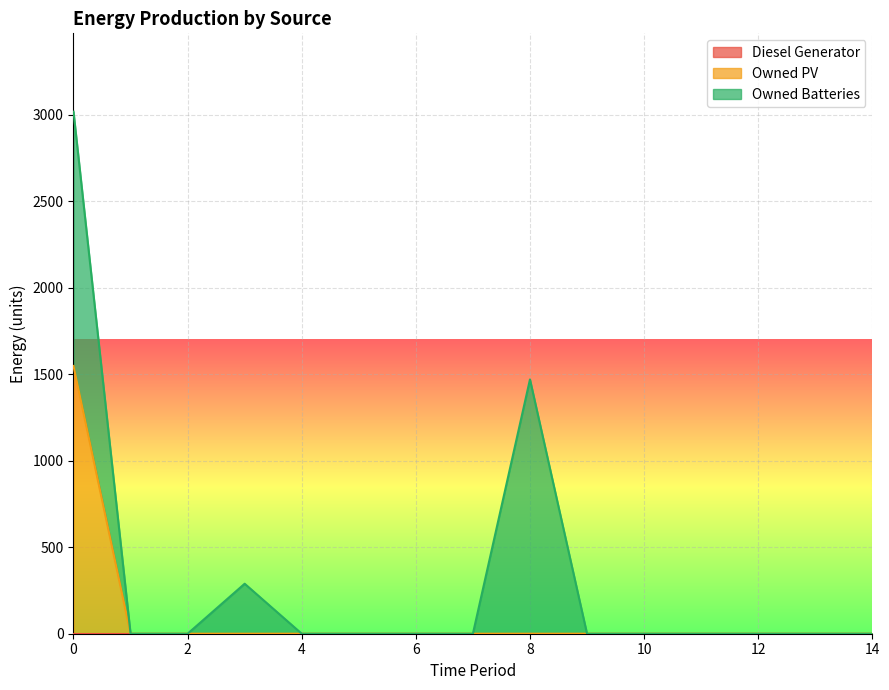

Rank the series by their average value, from lowest to highest.

Diesel Generator, Owned PV, Owned Batteries